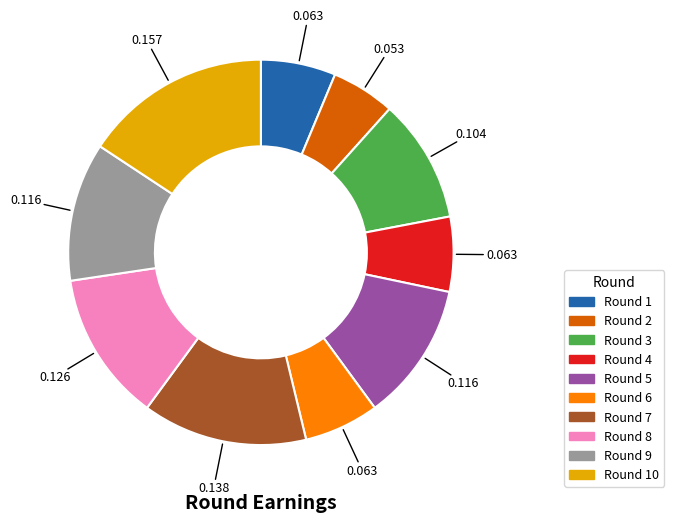

Is there a majority slice in this chart?

No